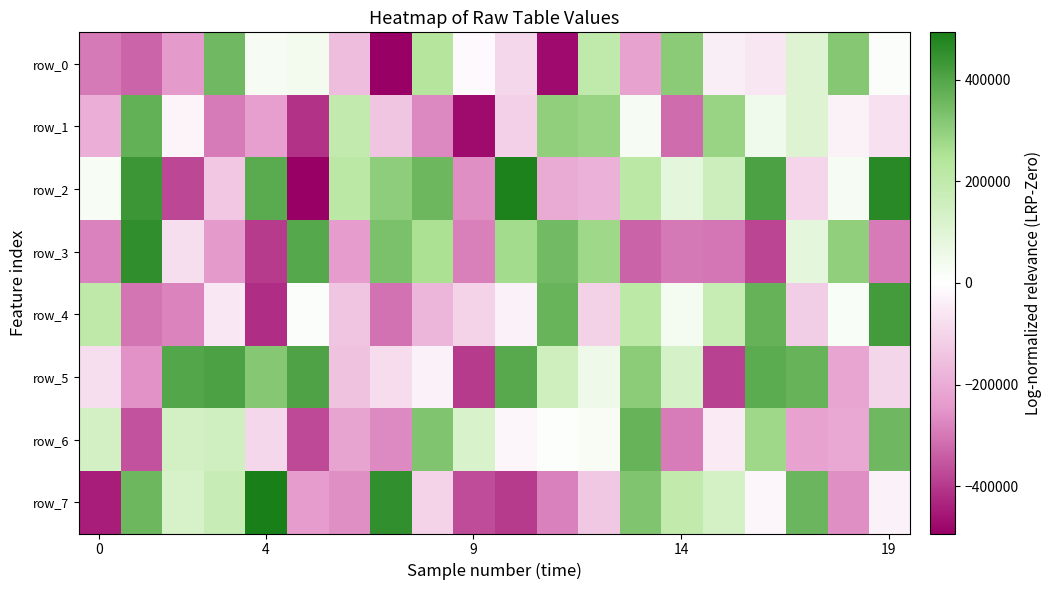

How many values in the row_6 series exceed 7033?

9